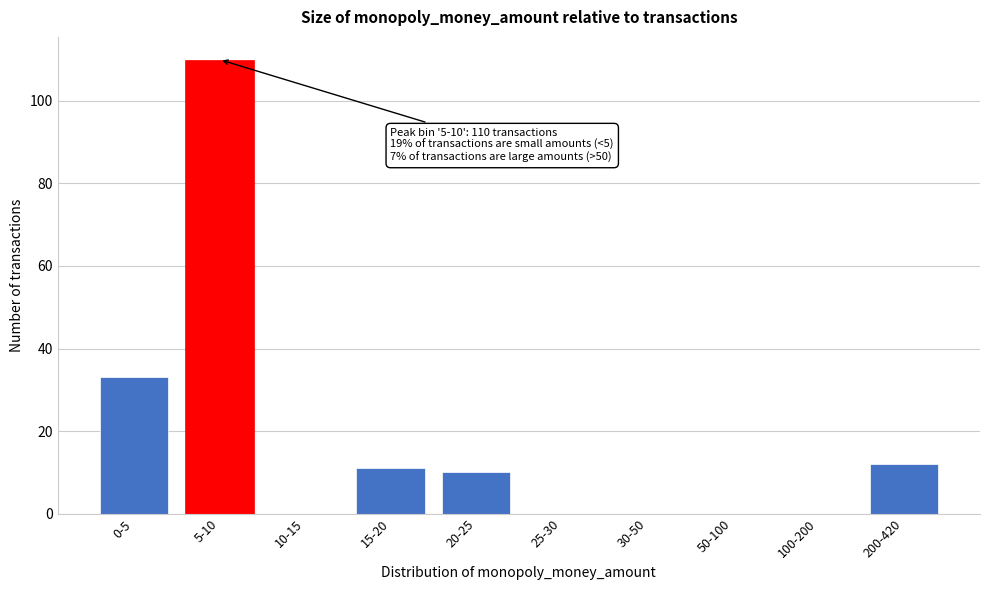

Reading right to left, list all the values displayed in this chart.

200-420=12	100-200=0	50-100=0	30-50=0	25-30=0	20-25=10	15-20=11	10-15=0	5-10=110	0-5=33